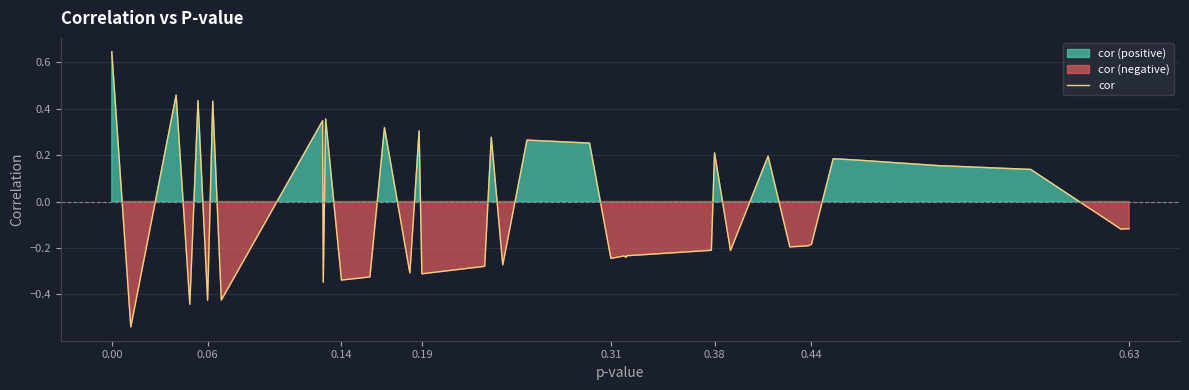

Reading left to right, what are all the values shown in this chart?

0.6	-0.5	0.5	-0.4	0.4	-0.4	0.4	-0.4	0.3	-0.3	0.4	-0.3	-0.3	0.3	-0.3	0.3	-0.3	-0.3	0.3	-0.3	0.3	0.3	-0.2	-0.2	-0.2	-0.2	-0.2	0.2	-0.2	0.2	-0.2	-0.2	-0.2	-0.2	0.2	0.2	0.2	0.1	-0.1	-0.1